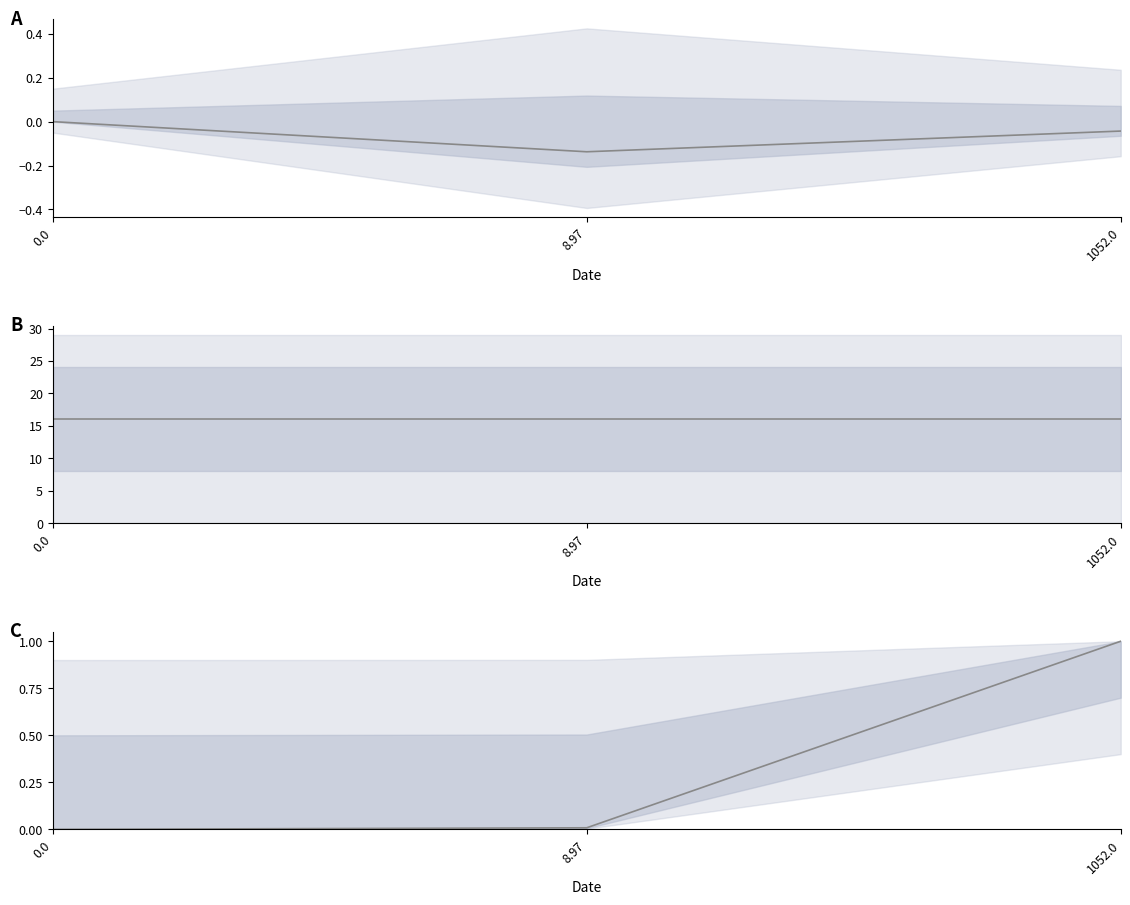

Read the col_3 value at 8.97.

16.0